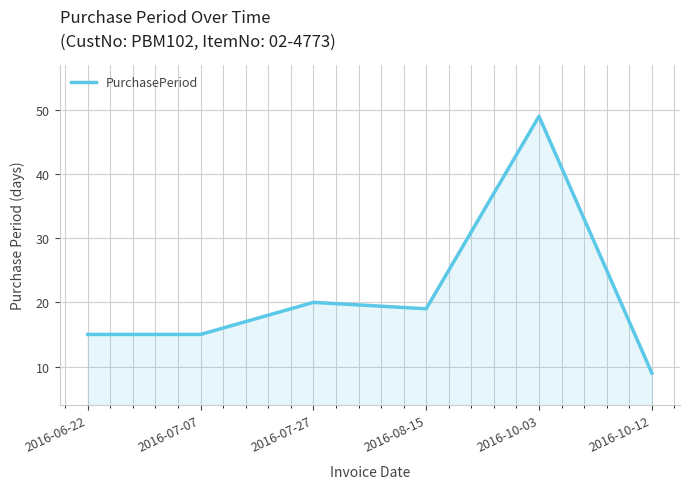

At which category does the chart reach its minimum across all series?

2016-10-12